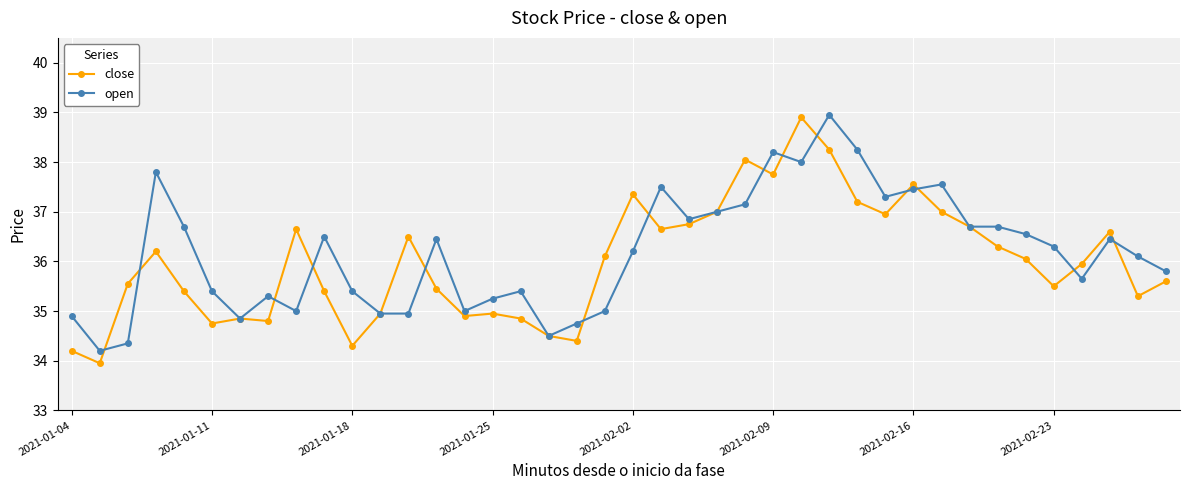

What is the value of the open point at the 19th from the left?

34.8